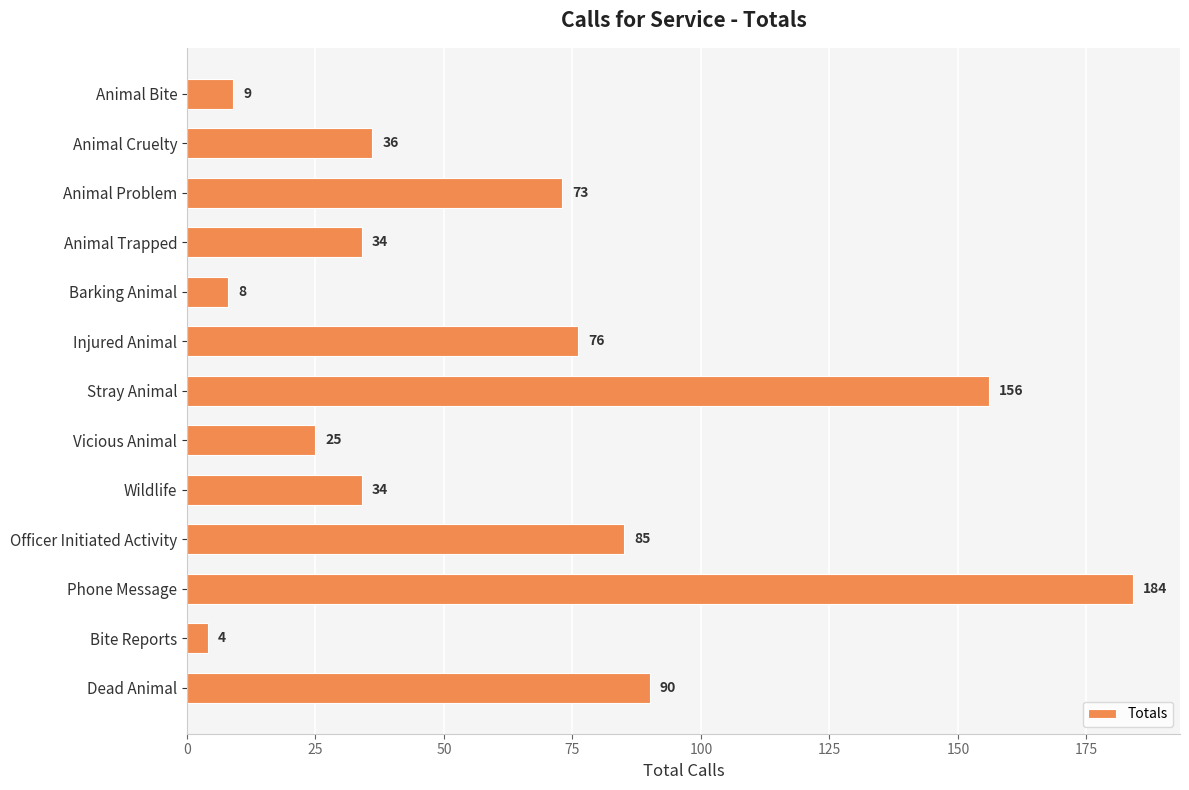

How many values are below 36?

6